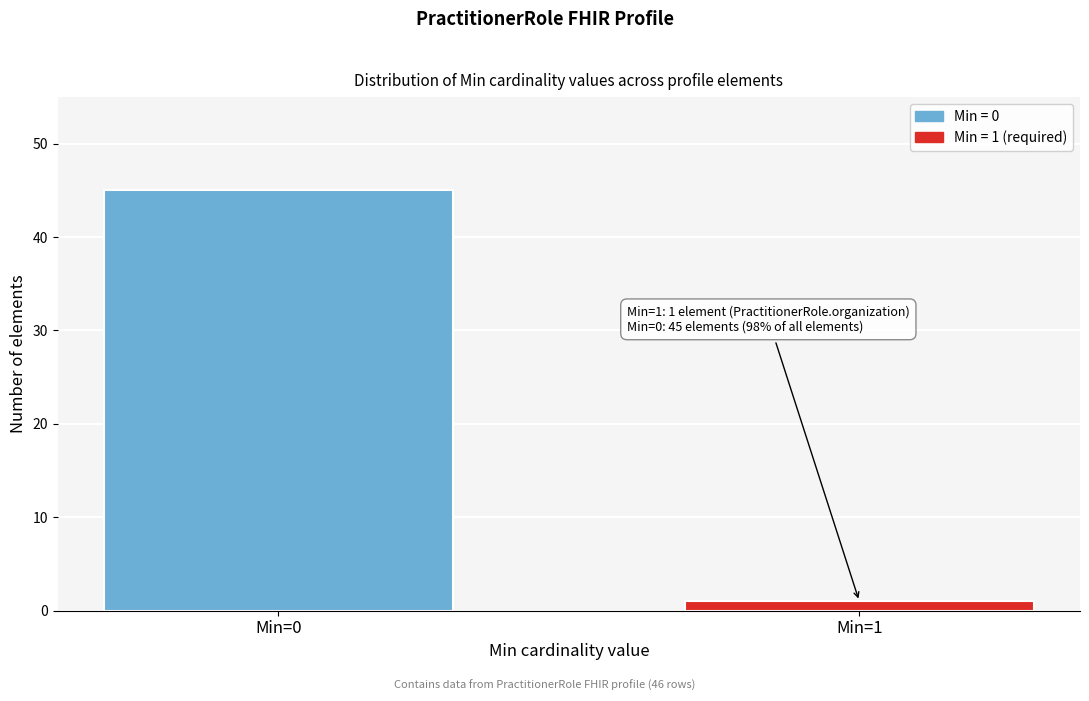

Reading left to right, what are all the values shown in this chart?

45	1